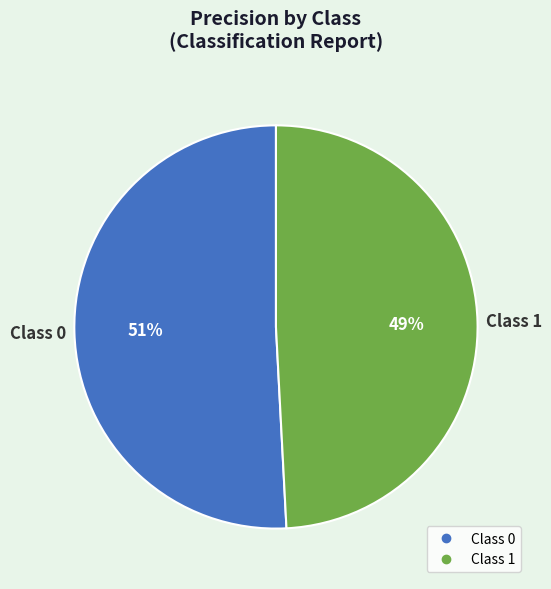

Is there a majority slice in this chart?

Yes